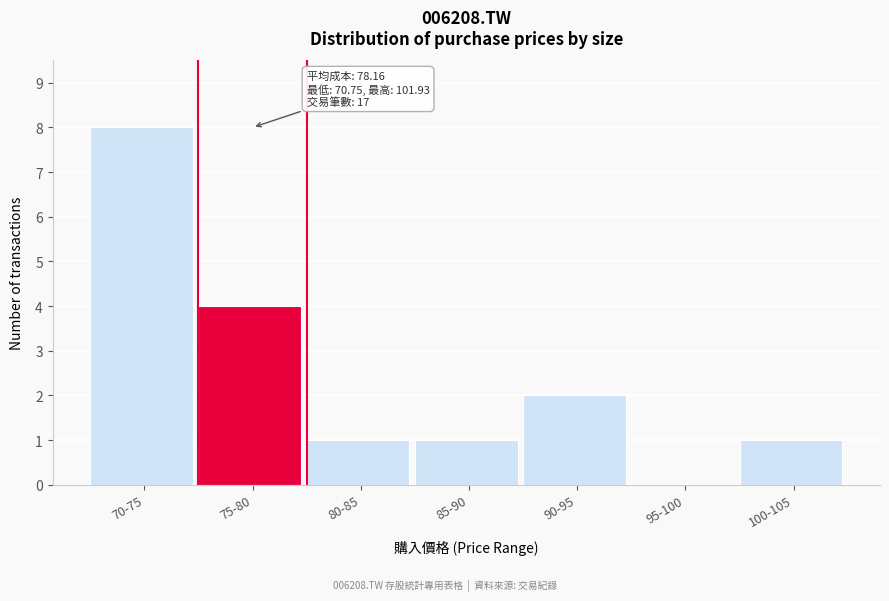

Reading left to right, what are all the values shown in this chart?

70-75=8	75-80=4	80-85=1	85-90=1	90-95=2	95-100=0	100-105=1